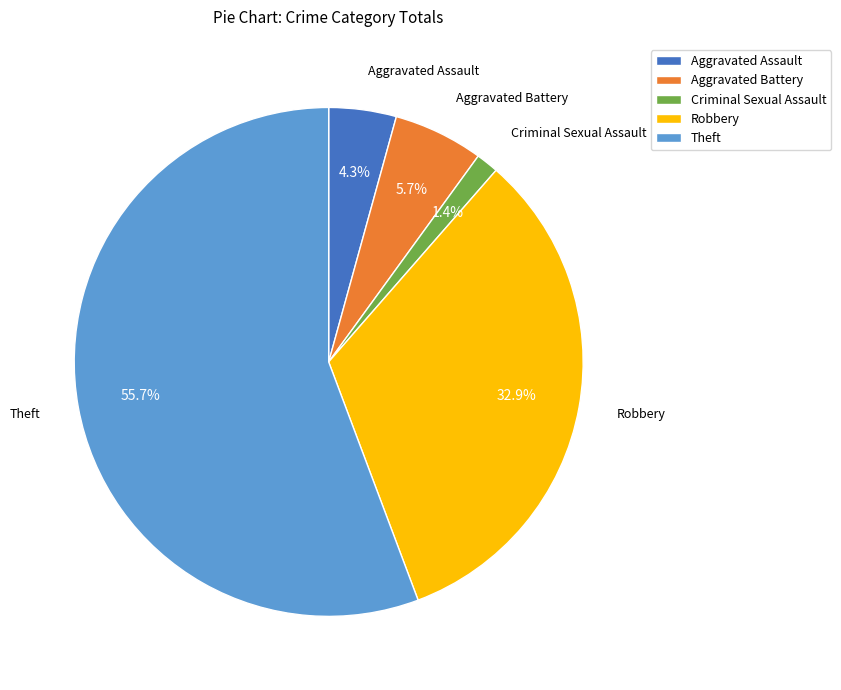

How many slices are in this pie chart?

5